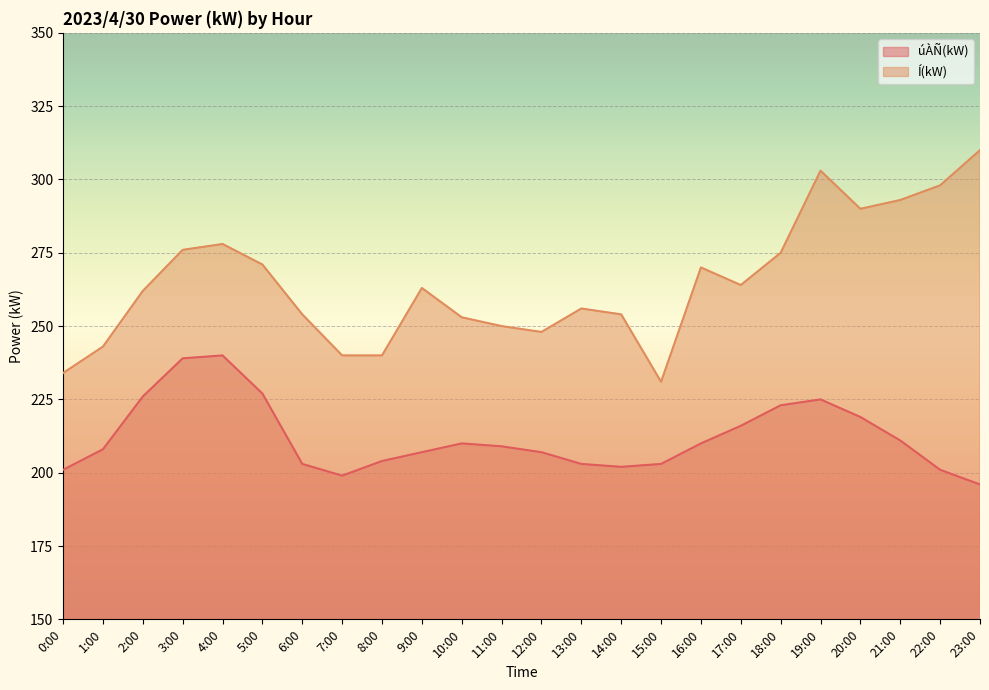

At which label does úÀÑ(kW) first exceed 209?

2:00